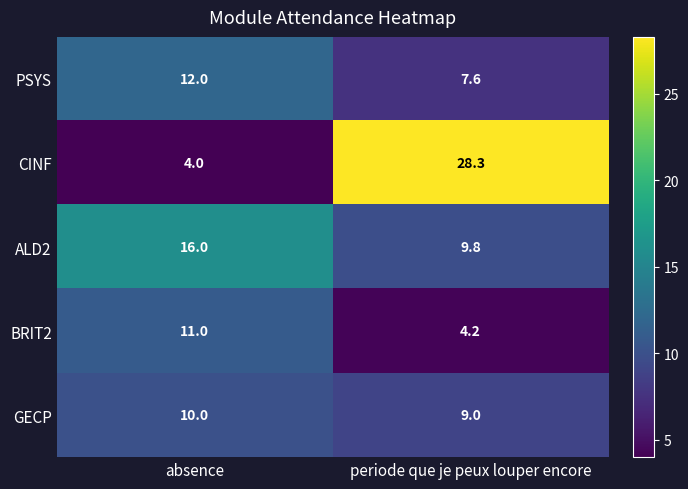

What is the difference between the highest and lowest values at periode que je peux louper encore?

24.1